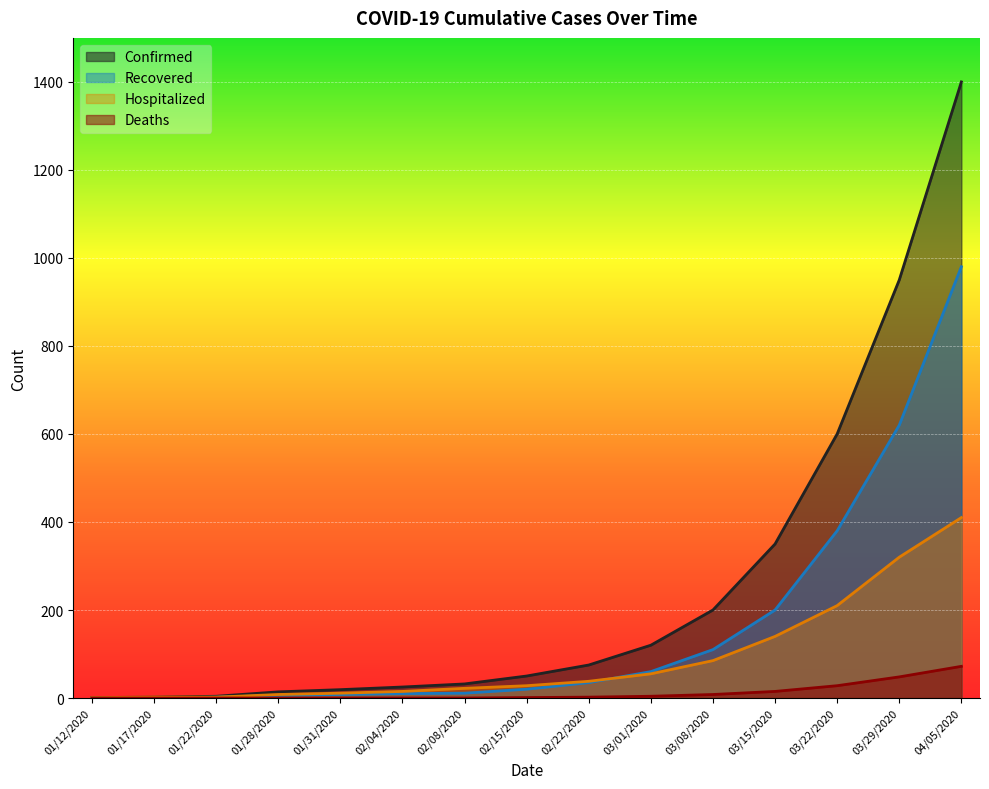

Reading left to right, transcribe all the data shown in this chart.

Confirmed: 01/12/2020=1	01/17/2020=2	01/22/2020=4	01/28/2020=14	01/31/2020=19	02/04/2020=25	02/08/2020=32	02/15/2020=50	02/22/2020=75	03/01/2020=120	03/08/2020=200	03/15/2020=350	03/22/2020=600	03/29/2020=950	04/05/2020=1400
Recovered: 01/12/2020=0	01/17/2020=0	01/22/2020=2	01/28/2020=6	01/31/2020=8	02/04/2020=10	02/08/2020=11	02/15/2020=20	02/22/2020=35	03/01/2020=60	03/08/2020=110	03/15/2020=200	03/22/2020=380	03/29/2020=620	04/05/2020=980
Hospitalized: 01/12/2020=1	01/17/2020=2	01/22/2020=2	01/28/2020=8	01/31/2020=11	02/04/2020=15	02/08/2020=22	02/15/2020=28	02/22/2020=38	03/01/2020=55	03/08/2020=85	03/15/2020=140	03/22/2020=210	03/29/2020=320	04/05/2020=410
Deaths: 01/12/2020=0	01/17/2020=0	01/22/2020=0	01/28/2020=0	01/31/2020=0	02/04/2020=0	02/08/2020=0	02/15/2020=1	02/22/2020=2	03/01/2020=4	03/08/2020=8	03/15/2020=15	03/22/2020=28	03/29/2020=48	04/05/2020=72